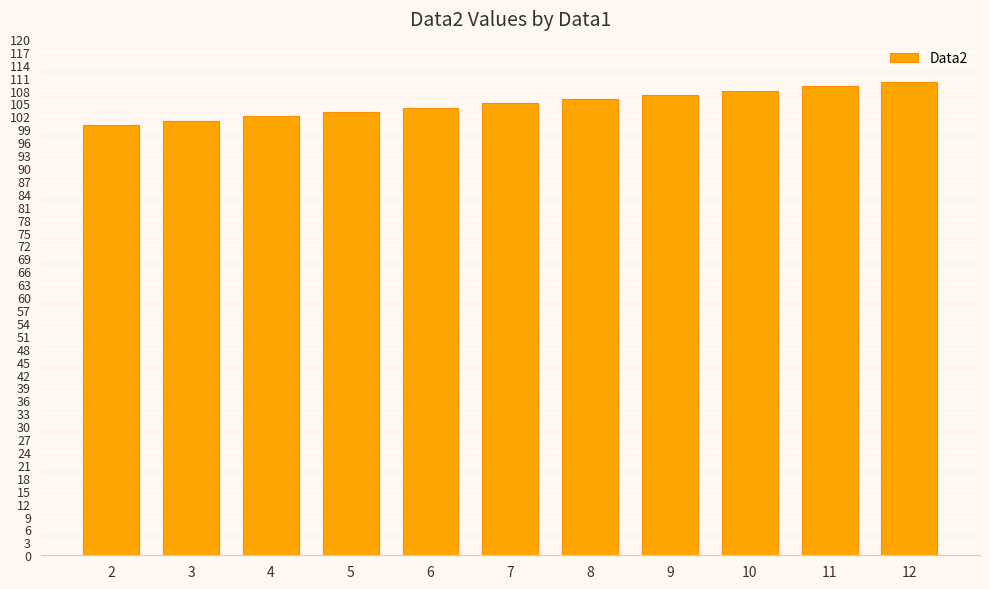

What is the sum of the values at 7 and 9?

212